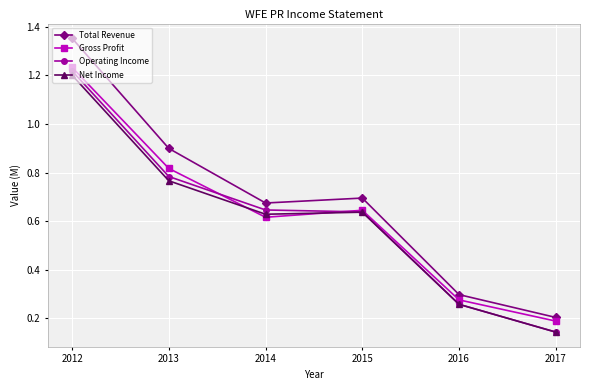

At how many categories does at least one series exceed 0?

6